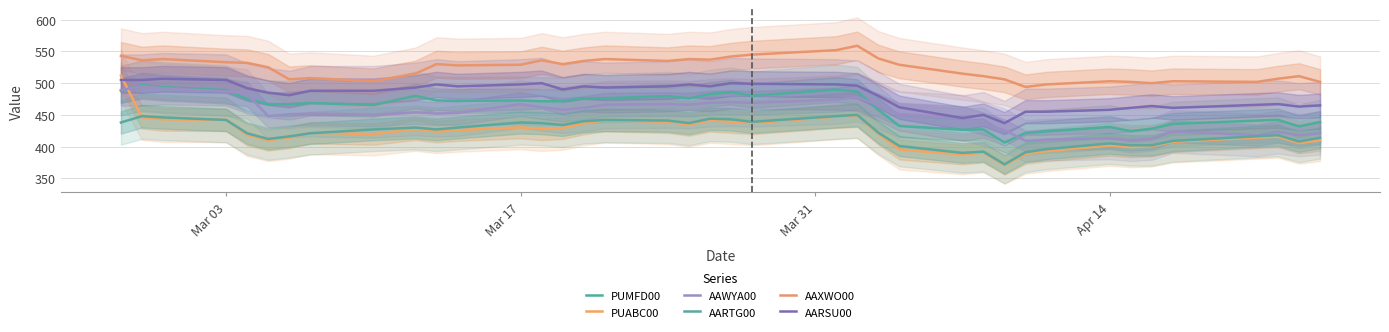

True or false: AAXWO00 and AAWYA00 cross at least once.

False